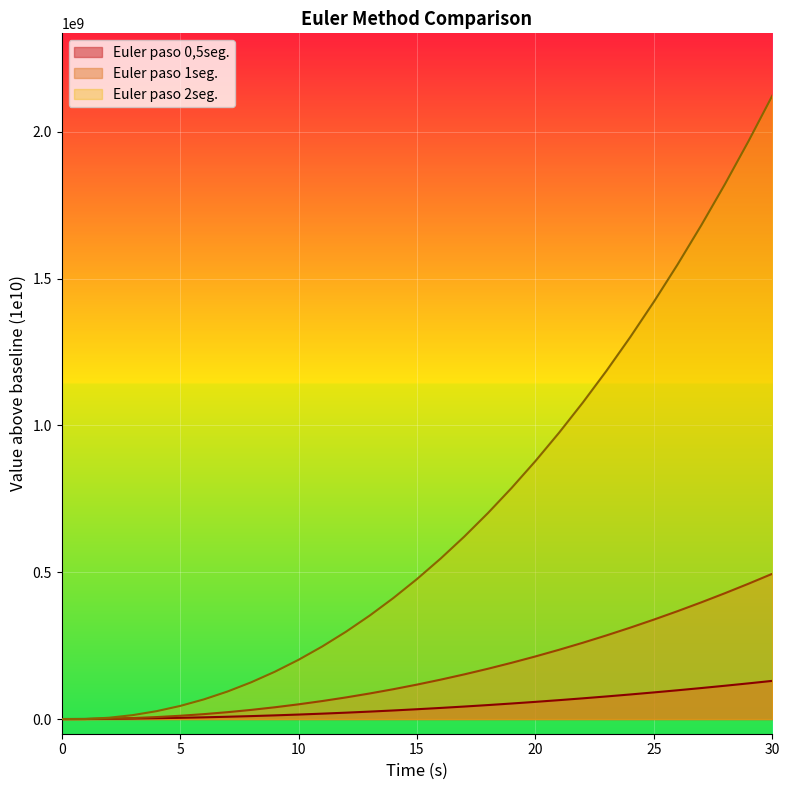

What is the maximum value for Euler paso 0,5seg.?

129967535.2